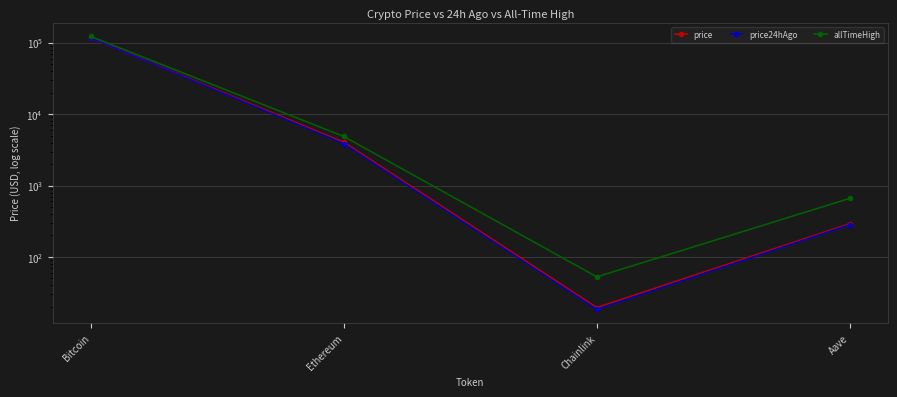

Reading left to right, list all the values displayed in this chart.

price: Bitcoin=116653.0	Ethereum=4050.4	Chainlink=19.6	Aave=292.6
price24hAgo: Bitcoin=117246.0	Ethereum=3870.3	Chainlink=18.5	Aave=283.6
allTimeHigh: Bitcoin=122838.0	Ethereum=4878.3	Chainlink=52.7	Aave=661.7